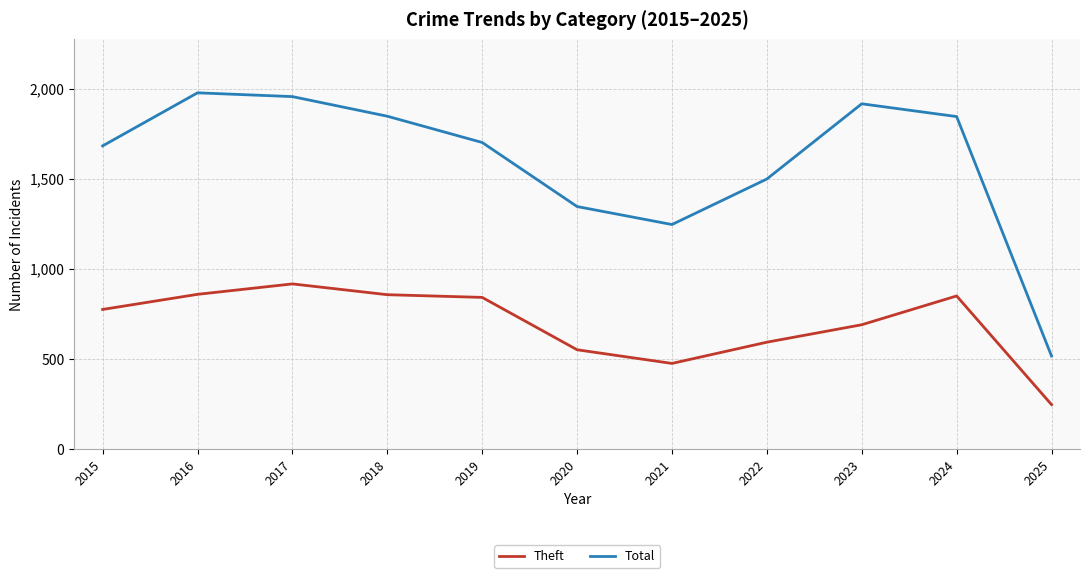

Rank the series by their maximum value, from highest to lowest.

Total, Theft